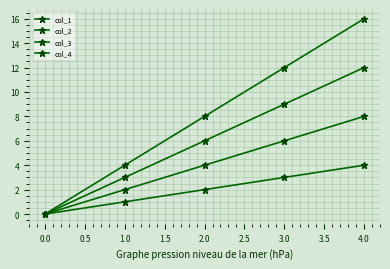

How many values in the col_1 series are below 2?

2